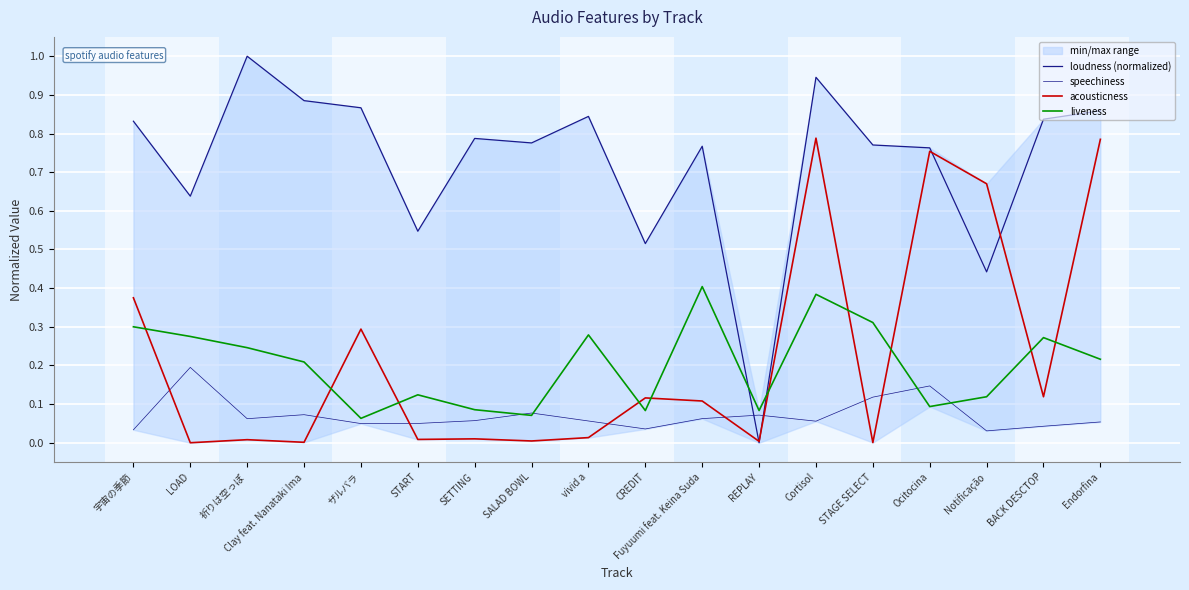

Which series changed the most between START and SALAD BOWL?

loudness (normalized)